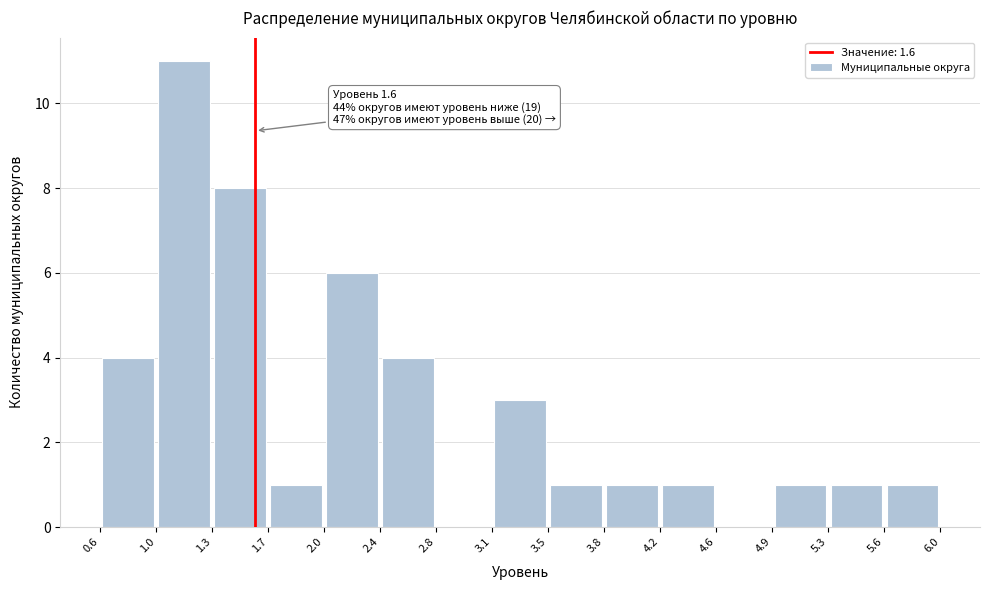

Over which range of the x-axis is the bar tallest?

1.0 to 1.3